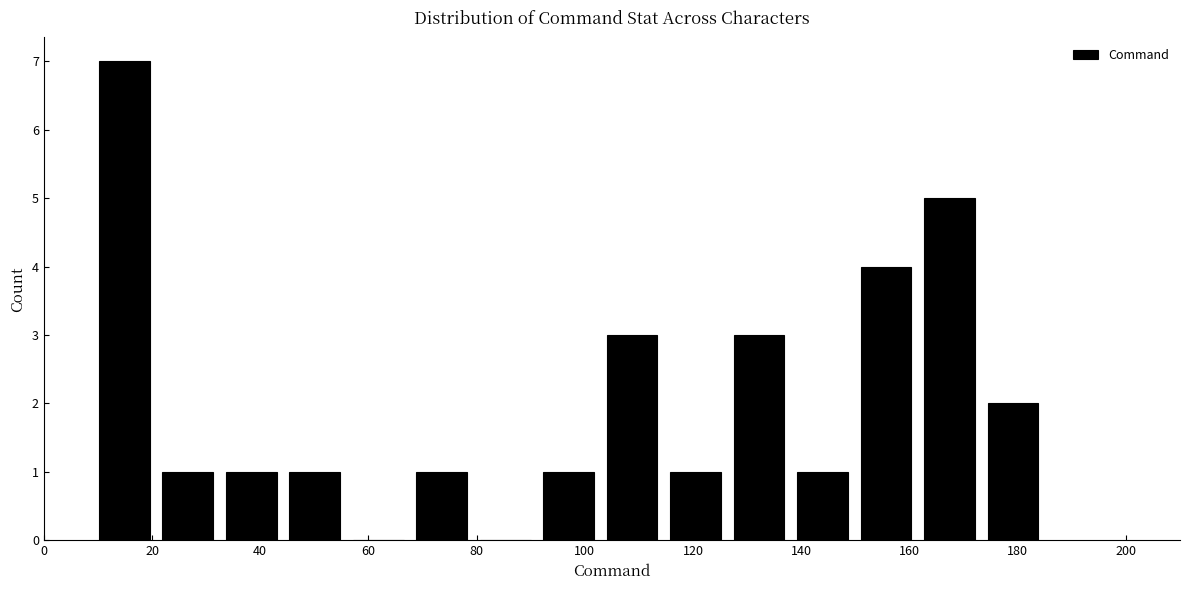

Reading left to right, transcribe this chart: for each bar, give the range it covers on the x-axis and its height. Neither the bar edges nor the heights are printed on the chart, so give them approximately, as read against the axes.

10 to 20: 7
20 to 32: 1
32 to 44: 1
44 to 56: 1
56 to 68: 0
68 to 80: 1
80 to 92: 0
92 to 102: 1
102 to 114: 3
114 to 126: 1
126 to 138: 3
138 to 150: 1
150 to 162: 4
162 to 174: 5
174 to 186: 2